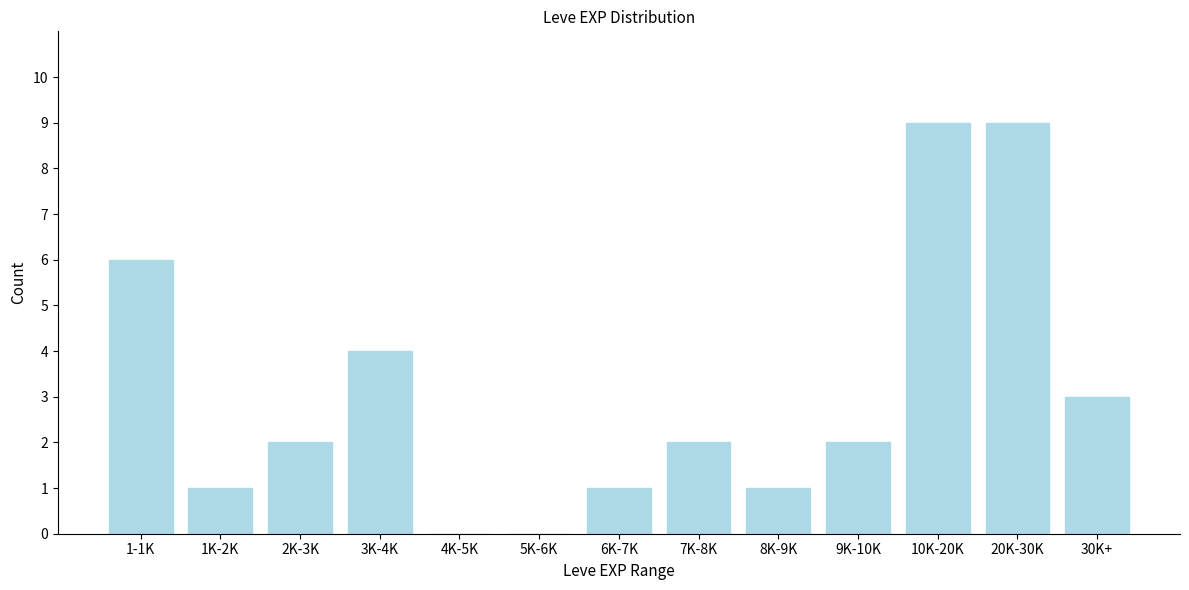

Reading right to left, transcribe all the data shown in this chart.

30K+=3	20K-30K=9	10K-20K=9	9K-10K=2	8K-9K=1	7K-8K=2	6K-7K=1	5K-6K=0	4K-5K=0	3K-4K=4	2K-3K=2	1K-2K=1	1-1K=6